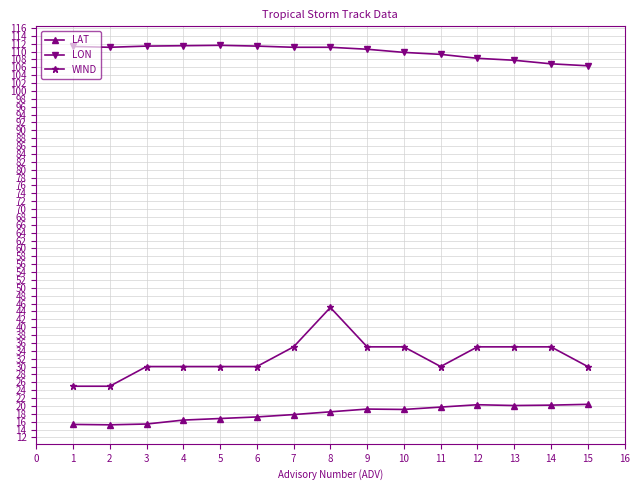

Rank the series at 12 from lowest to highest value.

LAT, WIND, LON